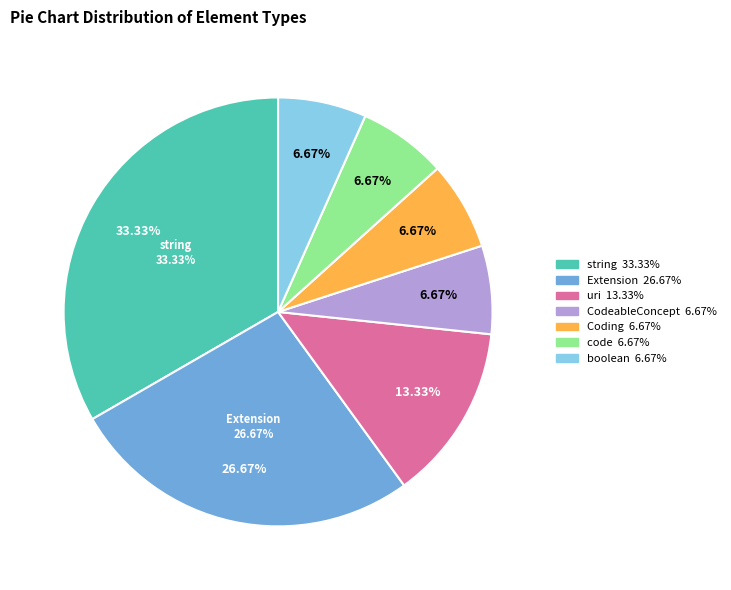

Does Extension.value[x] account for over 50% of the chart?

No